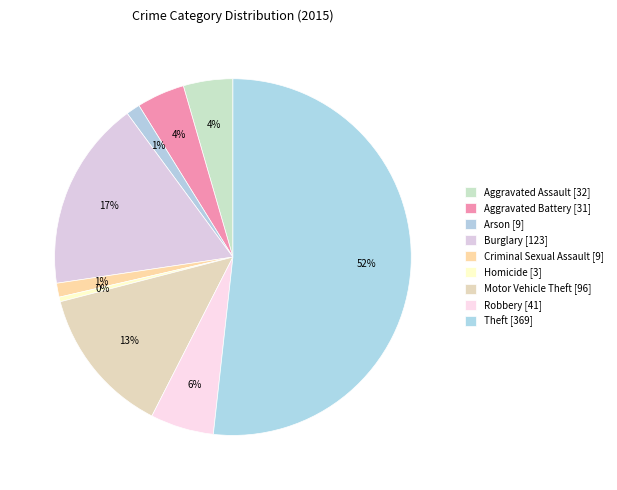

Which slice represents more than half of the pie?

Theft